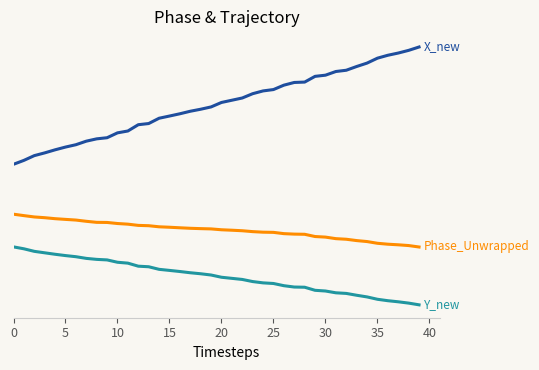

Is this an area chart (filled region under the line)?

No